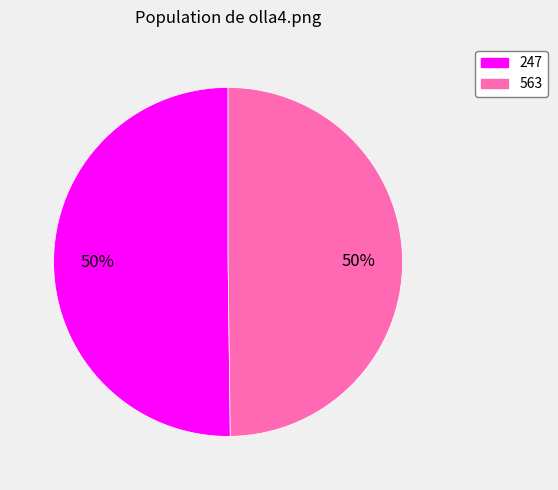

What is the ratio of the value at 247 to the value at 563?

1.0